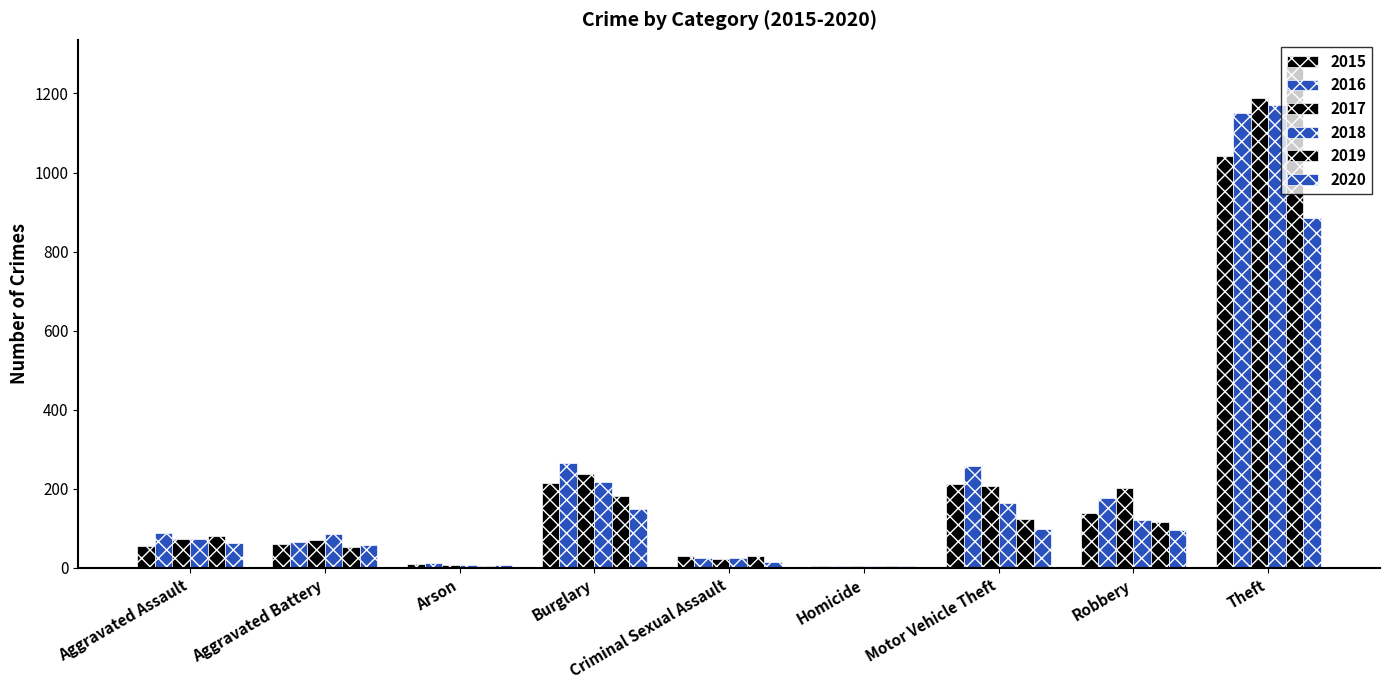

Is it true that 2017 equals 1188 at Theft?

True